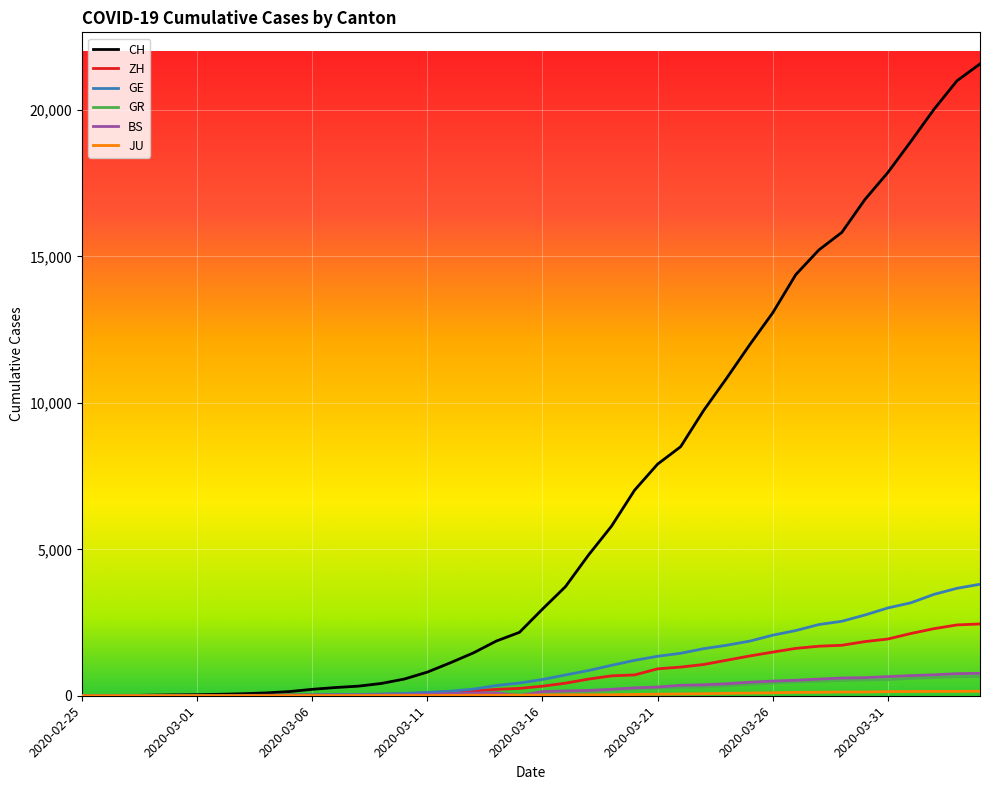

Which series has the widest spread of values?

CH